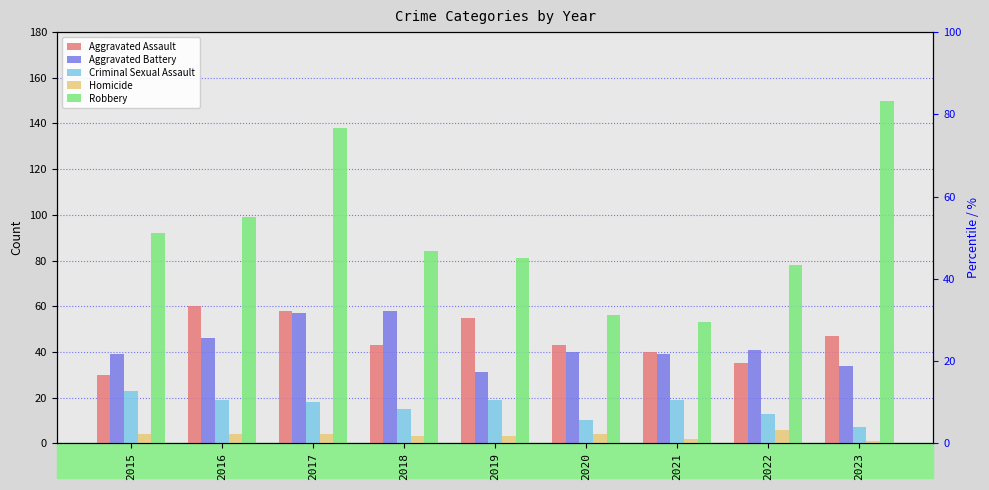

Which series has the largest range (max minus min)?

Robbery